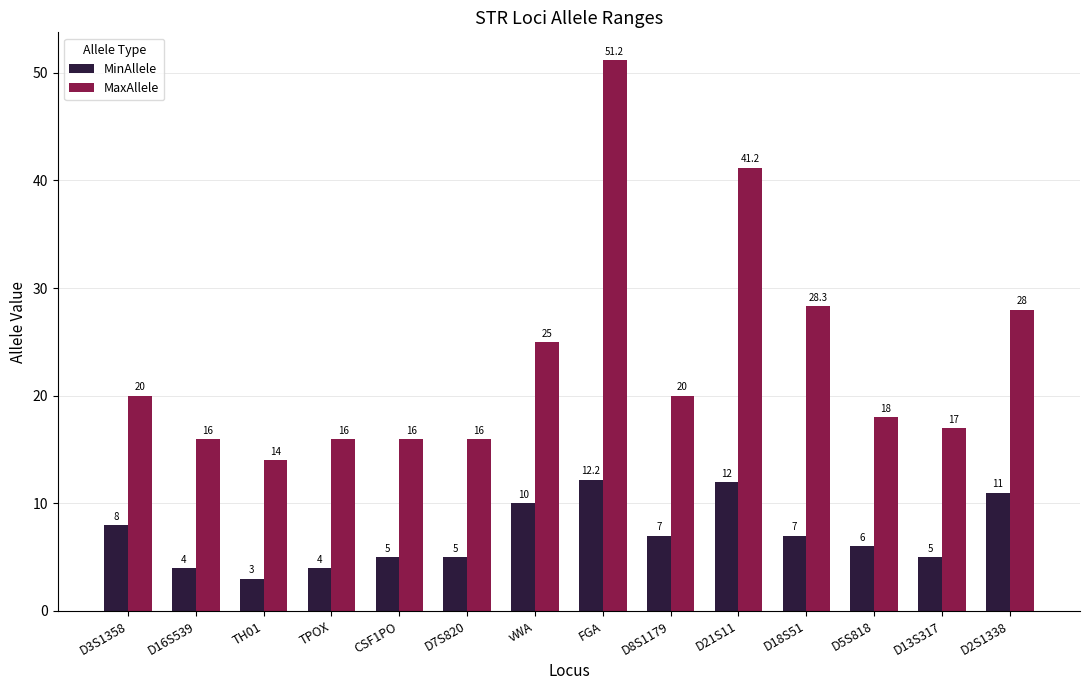

Reading right to left, transcribe all the data shown in this chart.

MinAllele: D2S1338=11.0	D13S317=5.0	D5S818=6.0	D18S51=7.0	D21S11=12.0	D8S1179=7.0	FGA=12.2	vWA=10.0	D7S820=5.0	CSF1PO=5.0	TPOX=4.0	TH01=3.0	D16S539=4.0	D3S1358=8.0
MaxAllele: D2S1338=28.0	D13S317=17.0	D5S818=18.0	D18S51=28.3	D21S11=41.2	D8S1179=20.0	FGA=51.2	vWA=25.0	D7S820=16.0	CSF1PO=16.0	TPOX=16.0	TH01=14.0	D16S539=16.0	D3S1358=20.0